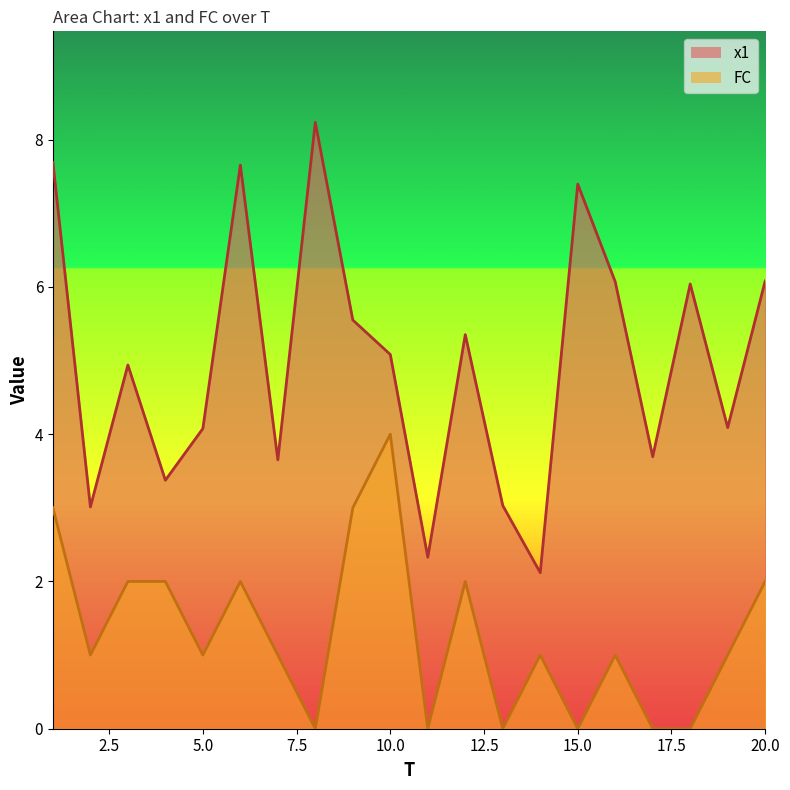

At how many categories does at least one series exceed 5?

10